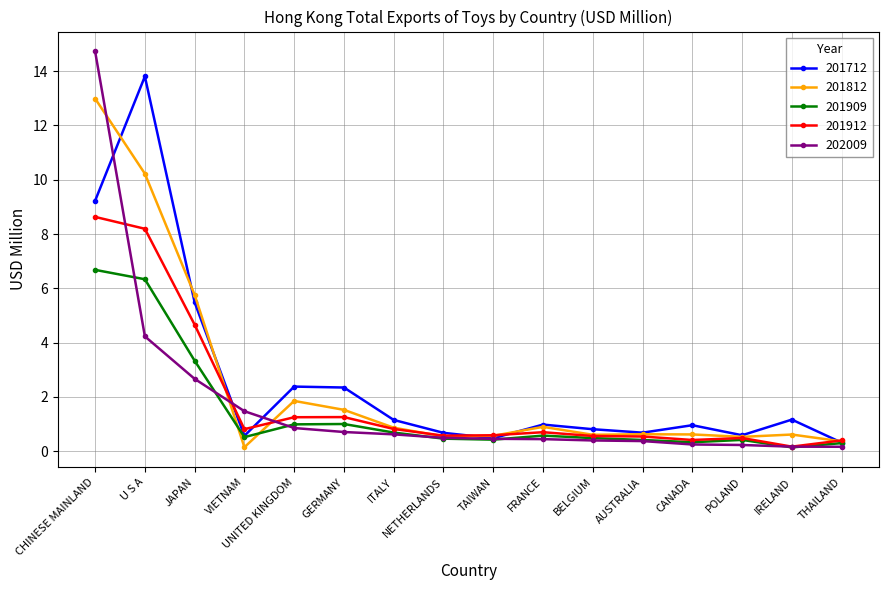

What is the average value of the 201812 series?

2.4